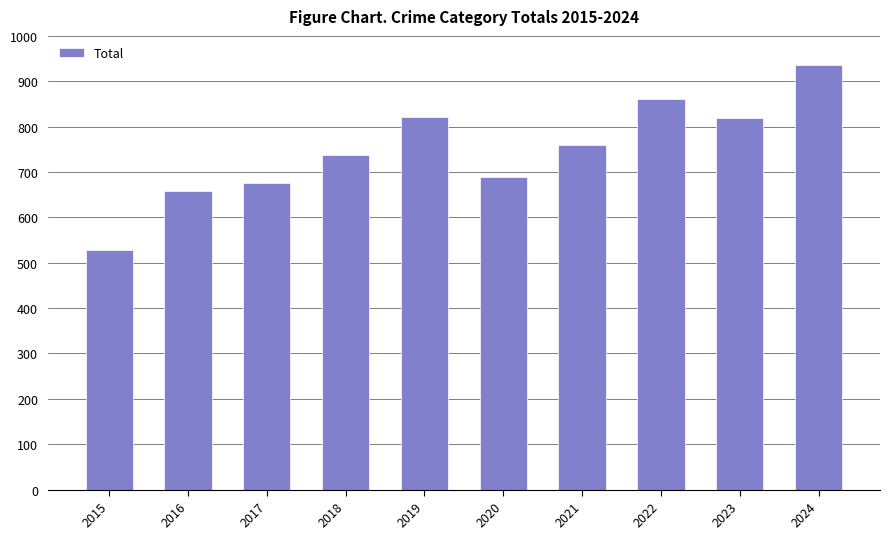

How many data points does each series have?

10